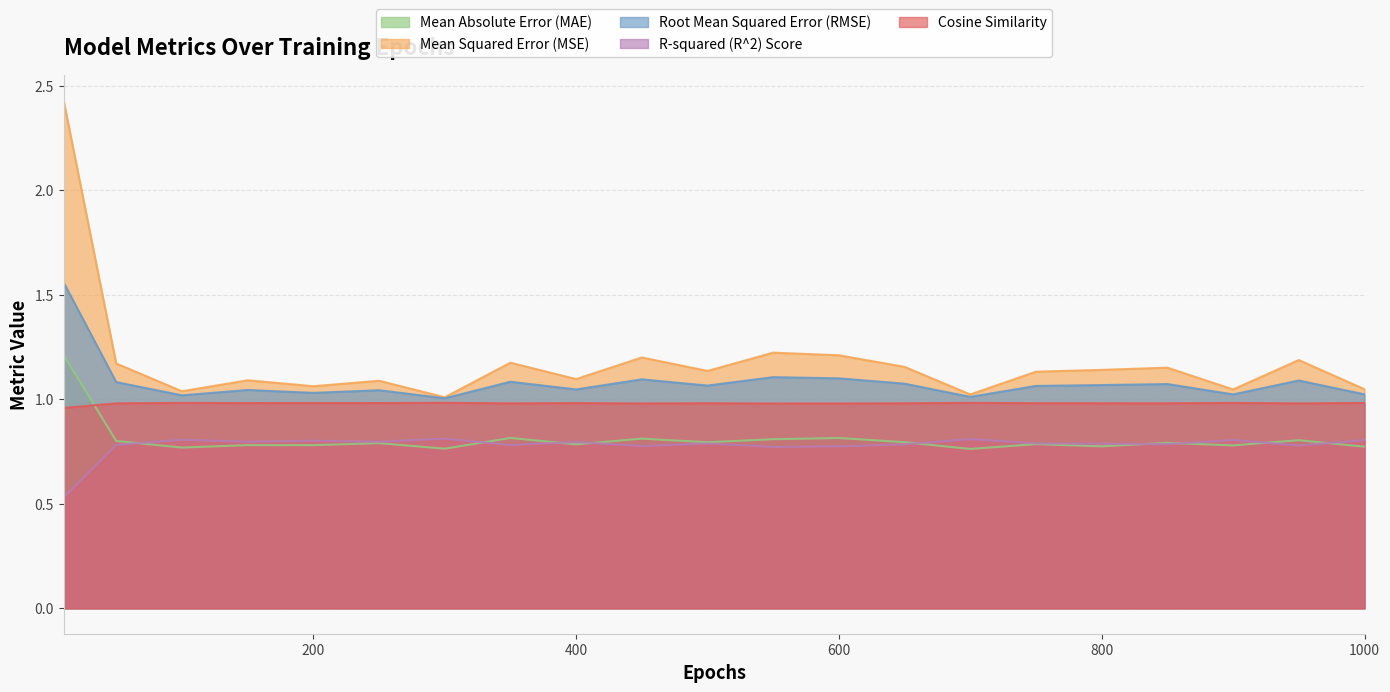

How many data points does each series have?

21